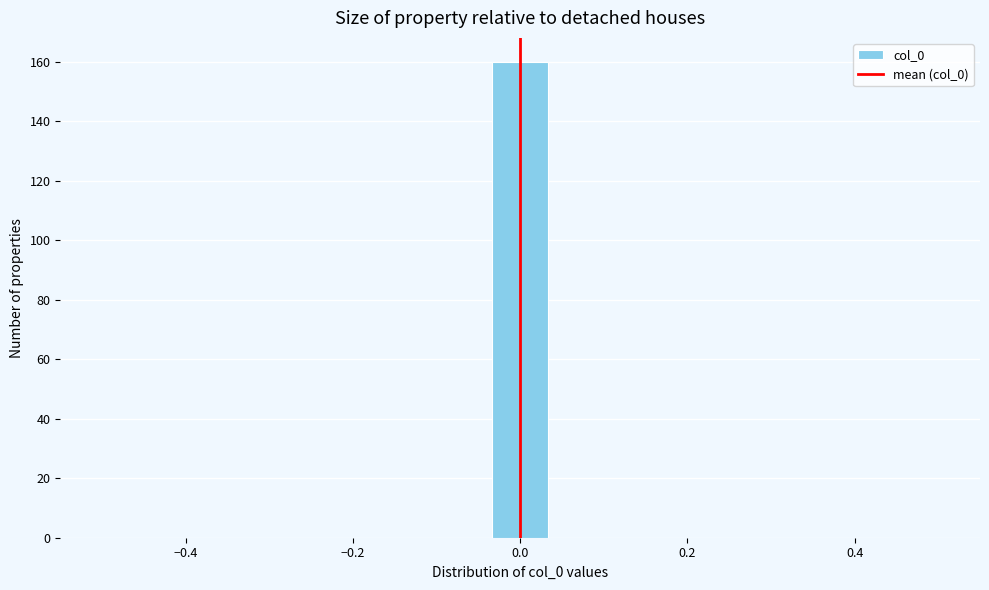

Around what value on the x-axis is the tallest bar? Give the approximate position of its centre, as read against the axis.

0.00